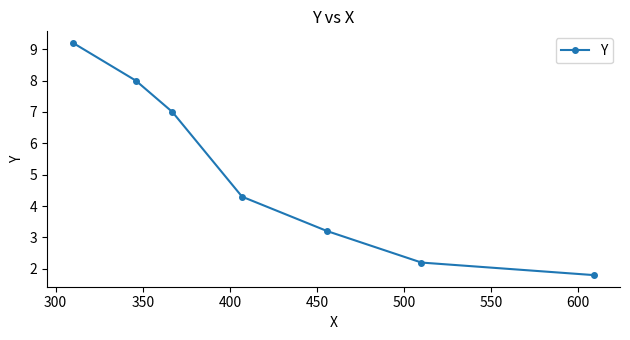

What is the average value?

5.1